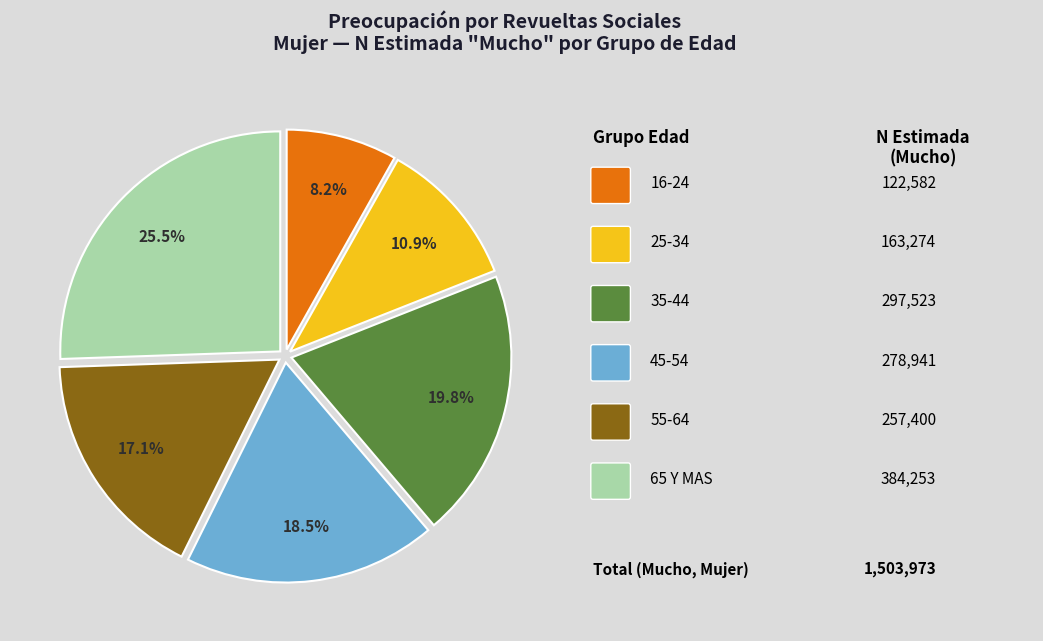

Is there any slice that represents more than half of the pie?

No